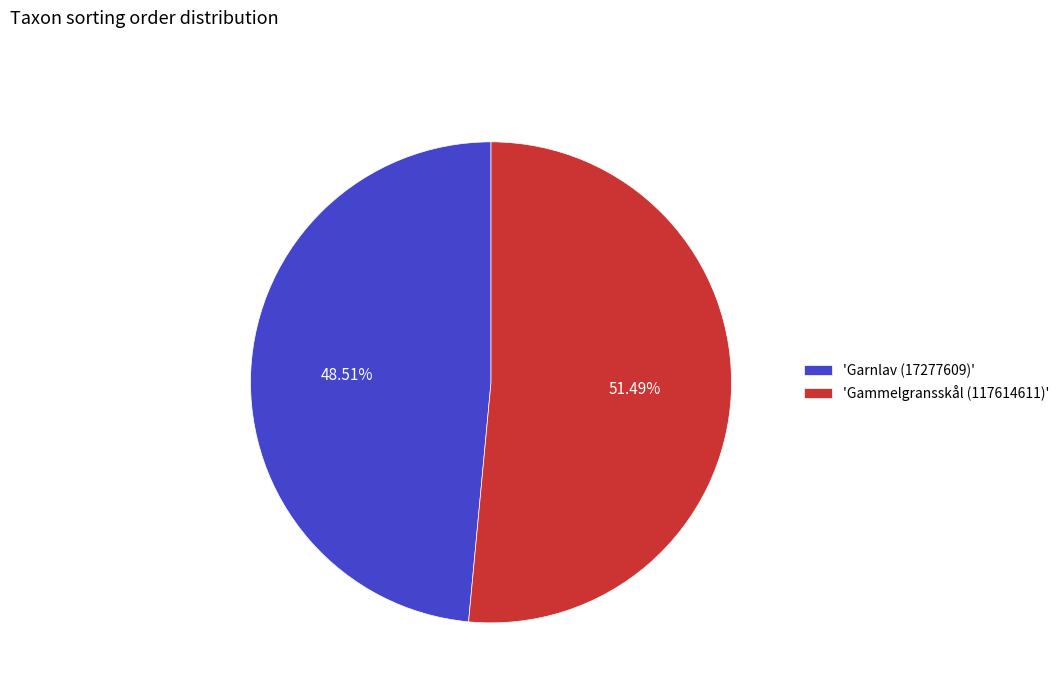

Is the sum of 'Gammelgransskål (117614611)' and 'Garnlav (17277609)' greater than half?

Yes